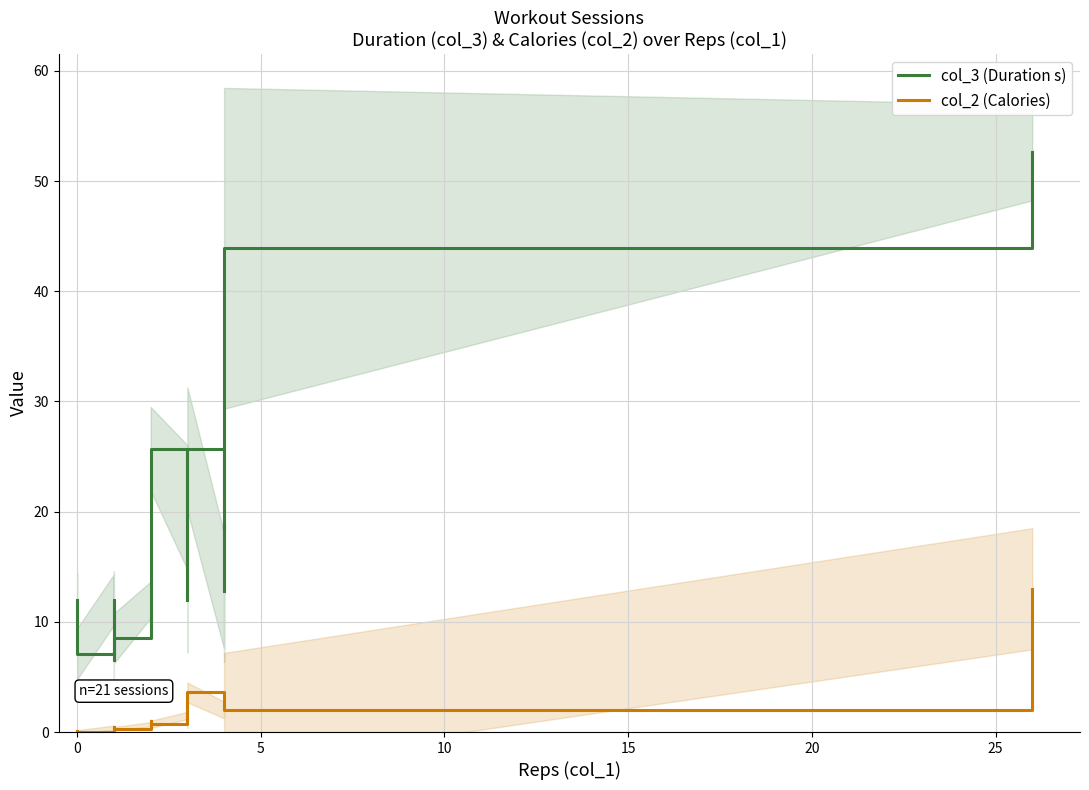

How many interior local valleys does the col_3 (Duration s) series have?

5